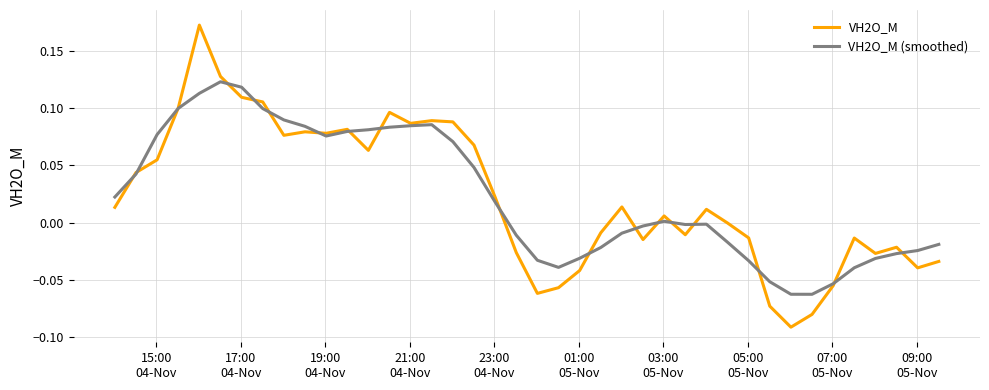

List the series in order of their peak value, lowest first.

VH2O_M (smoothed), VH2O_M